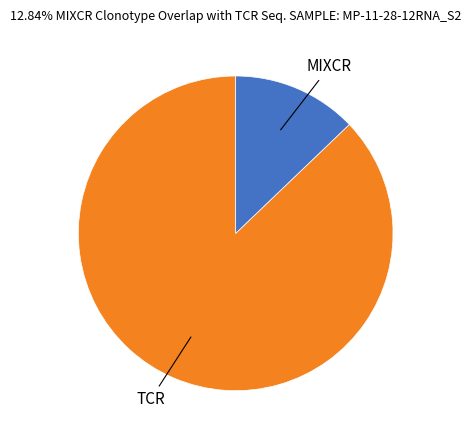

Is there a majority slice in this chart?

Yes